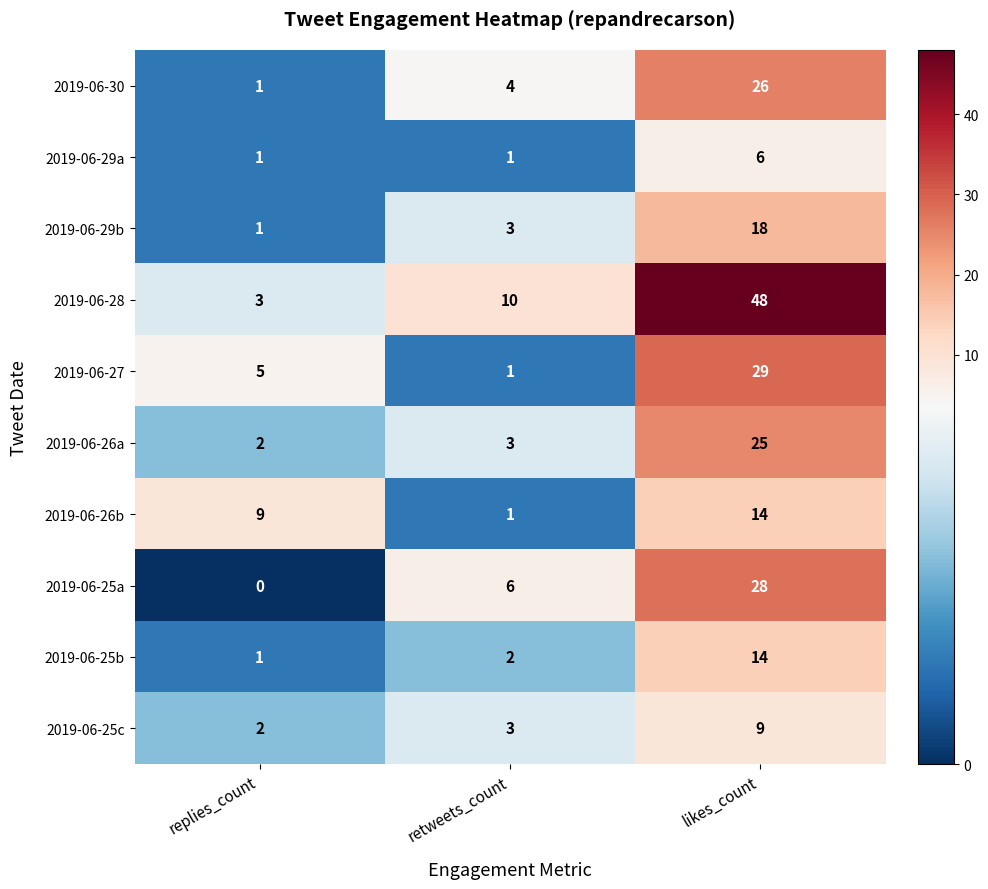

What is the greatest value displayed?

48